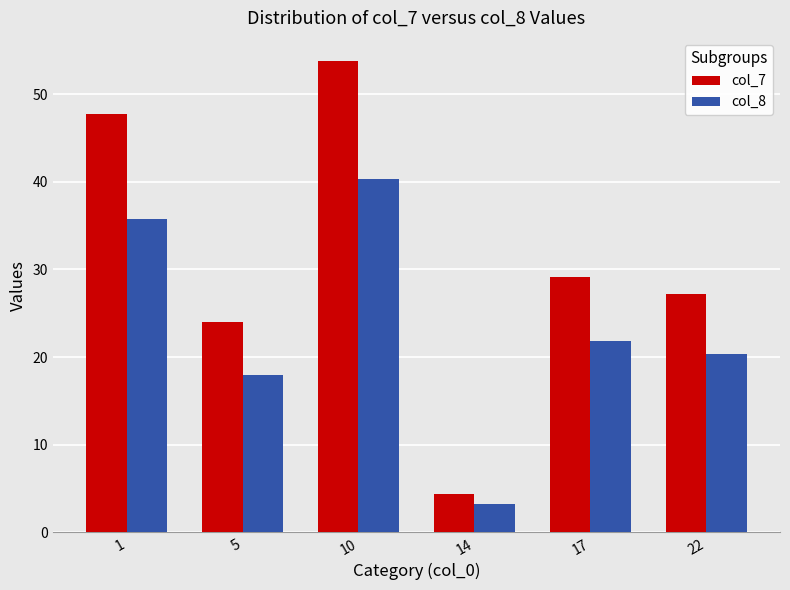

At how many categories does at least one series exceed 6?

5